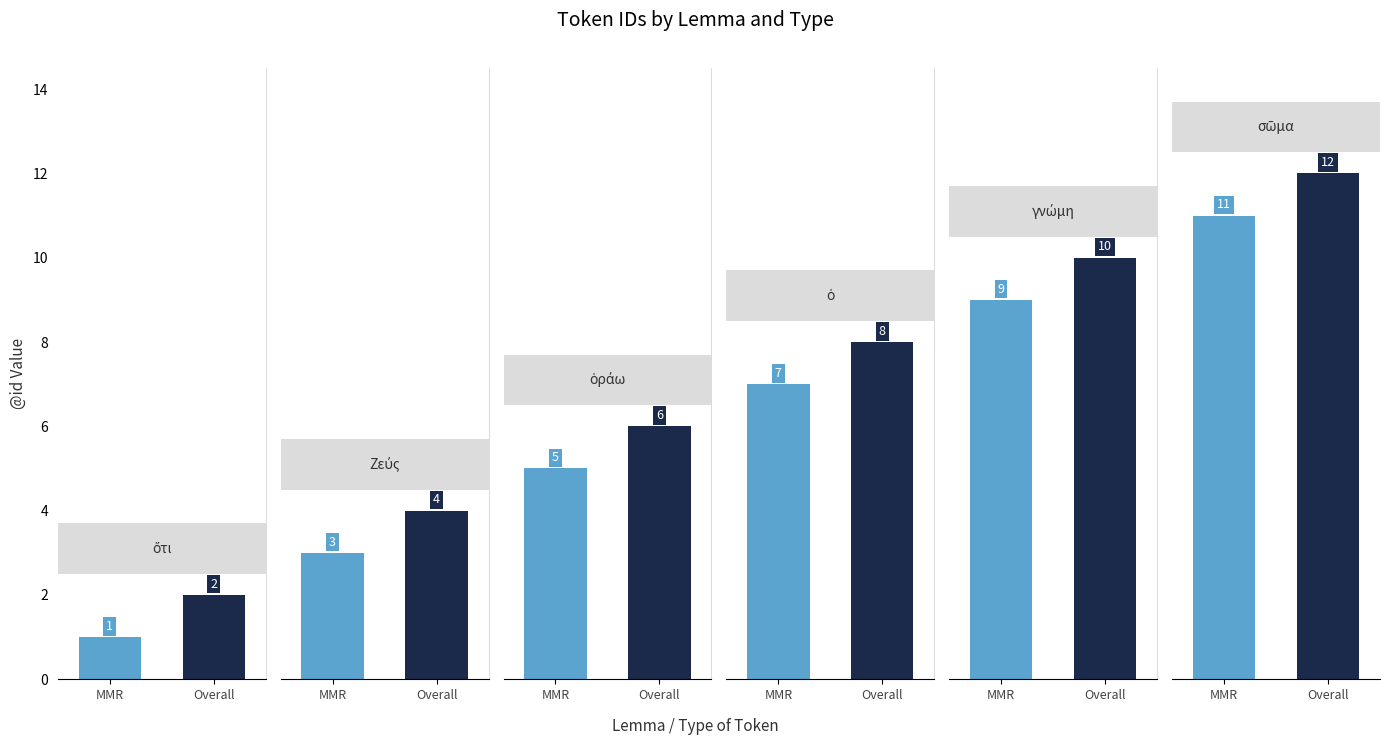

How many groups of bars are there?

6